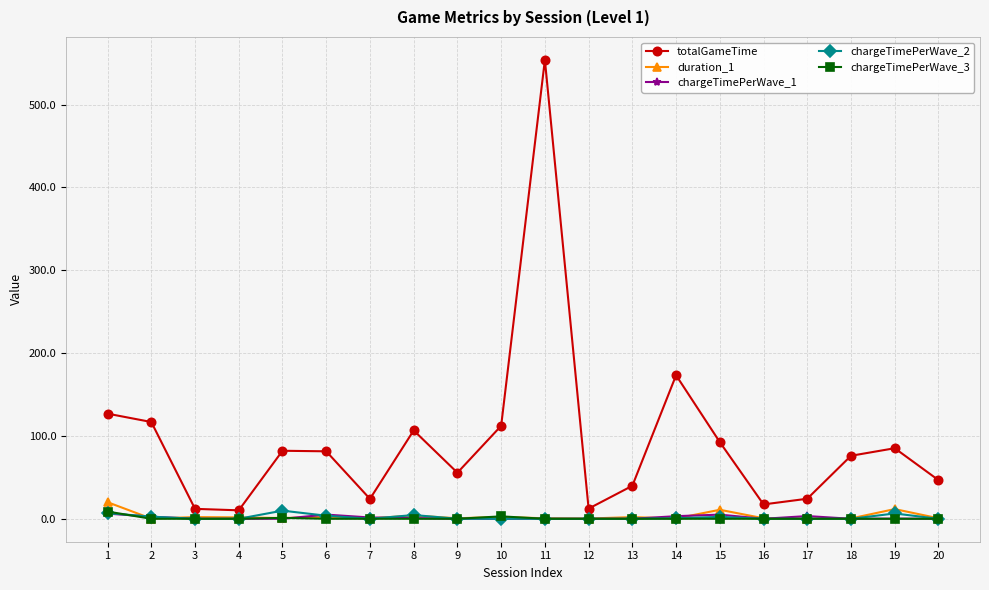

Which series has the largest range (max minus min)?

totalGameTime